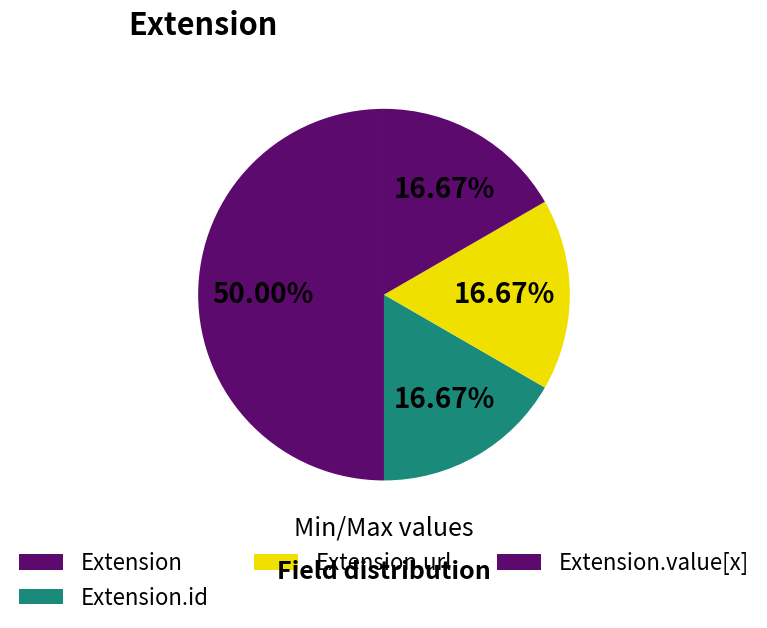

How many slices are in this pie chart?

4